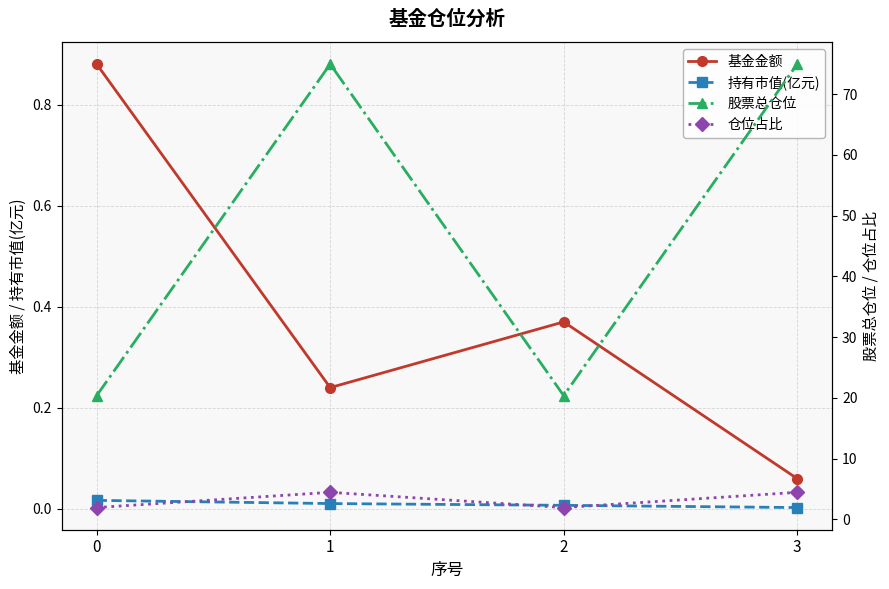

What is the sum of all 股票总仓位 values?

190.7